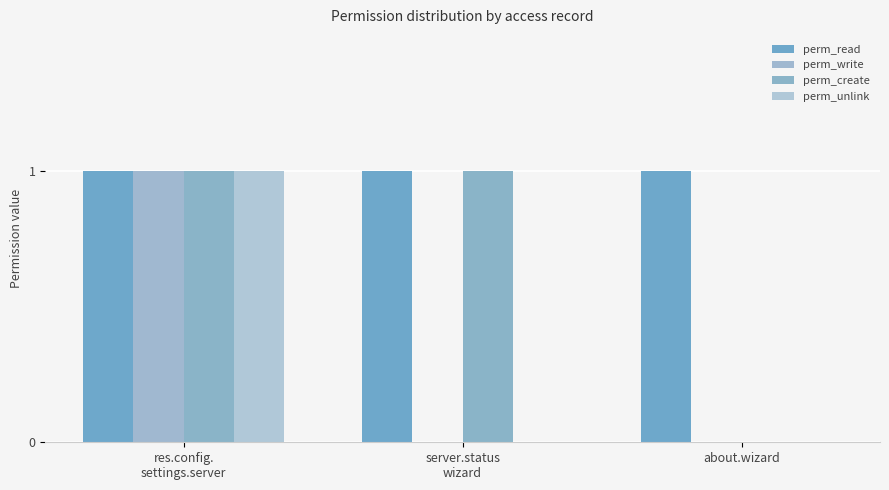

Does the chart contain stacked bars?

No